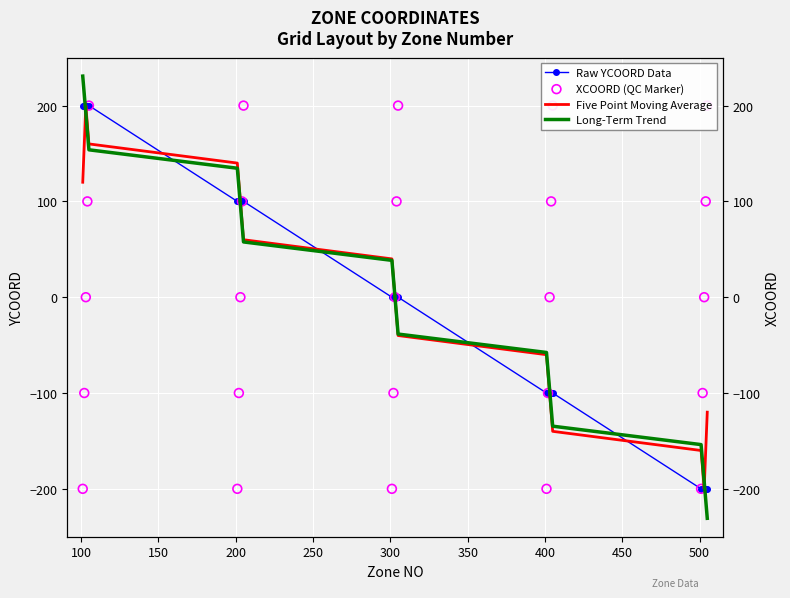

What are all the series names shown in the legend?

Raw YCOORD Data, Five Point Moving Average, Long-Term Trend, XCOORD (QC Marker)